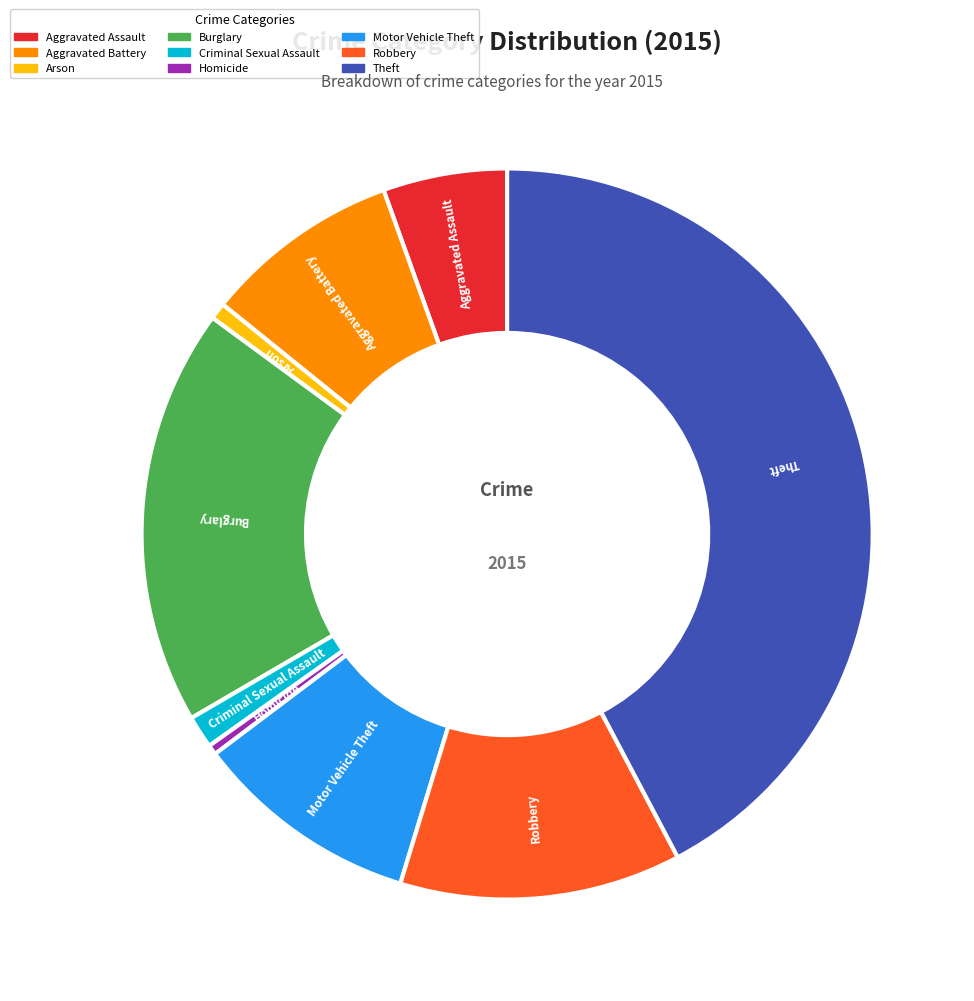

What is the largest slice in the pie chart?

Theft